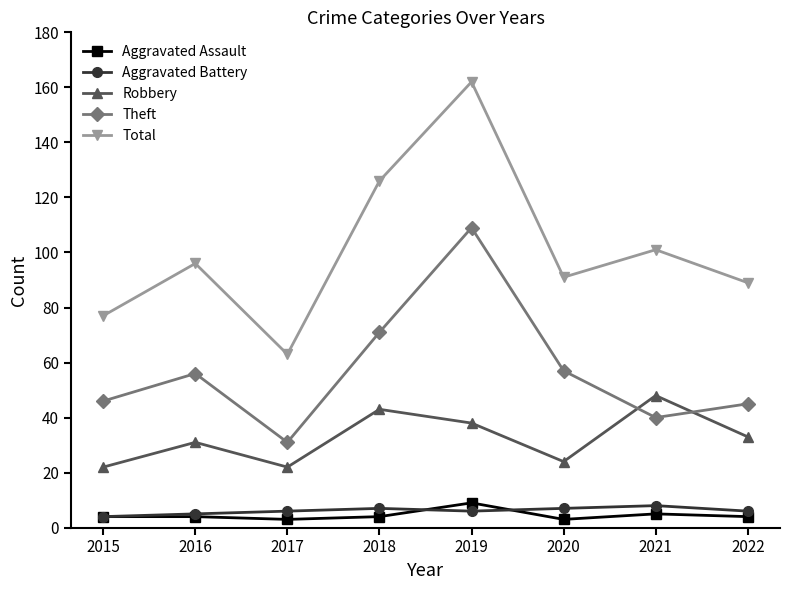

In Aggravated Assault, how many points are lower than both neighbors (excluding endpoints)?

2